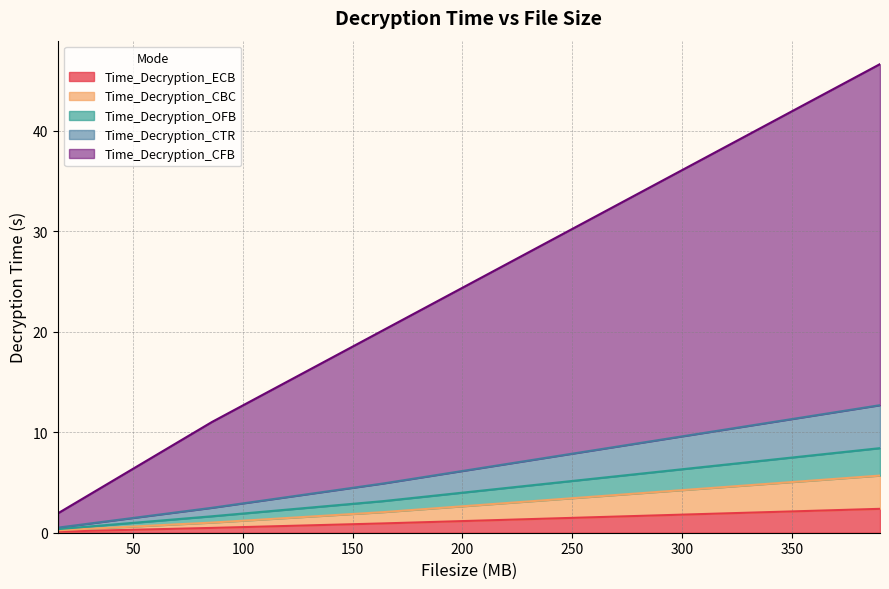

What is the difference between the highest and lowest values at 163.656?

19.2